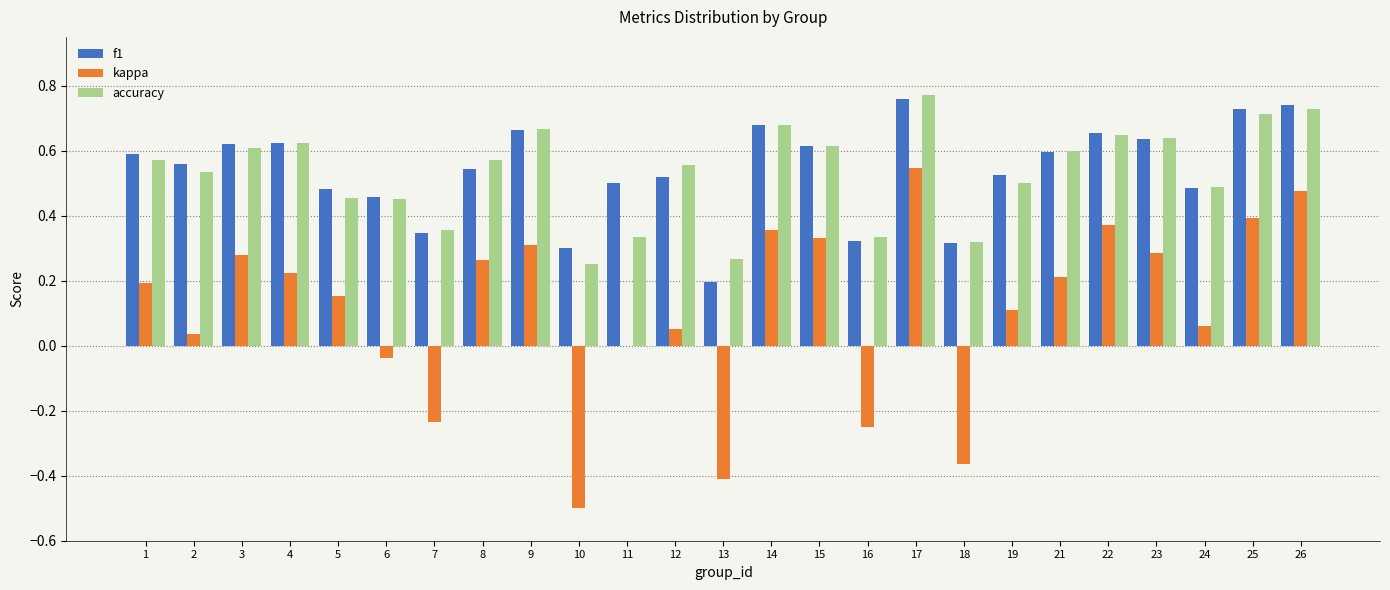

At which label does f1 reach its peak?

17